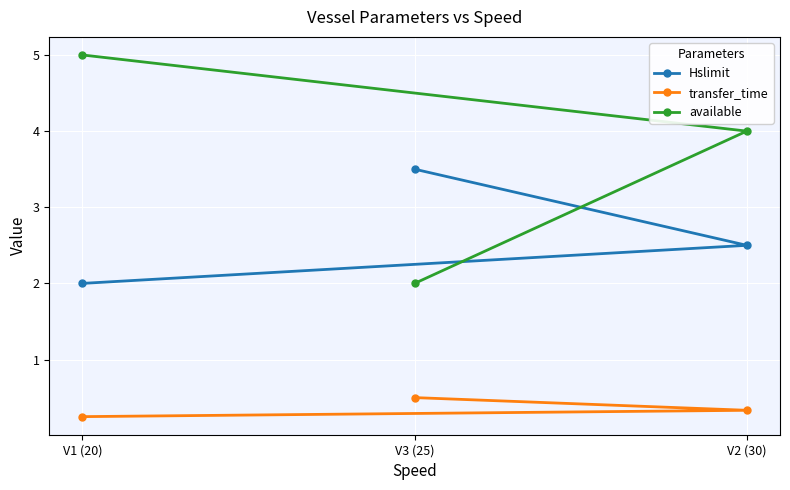

Which series has the widest spread of values?

available